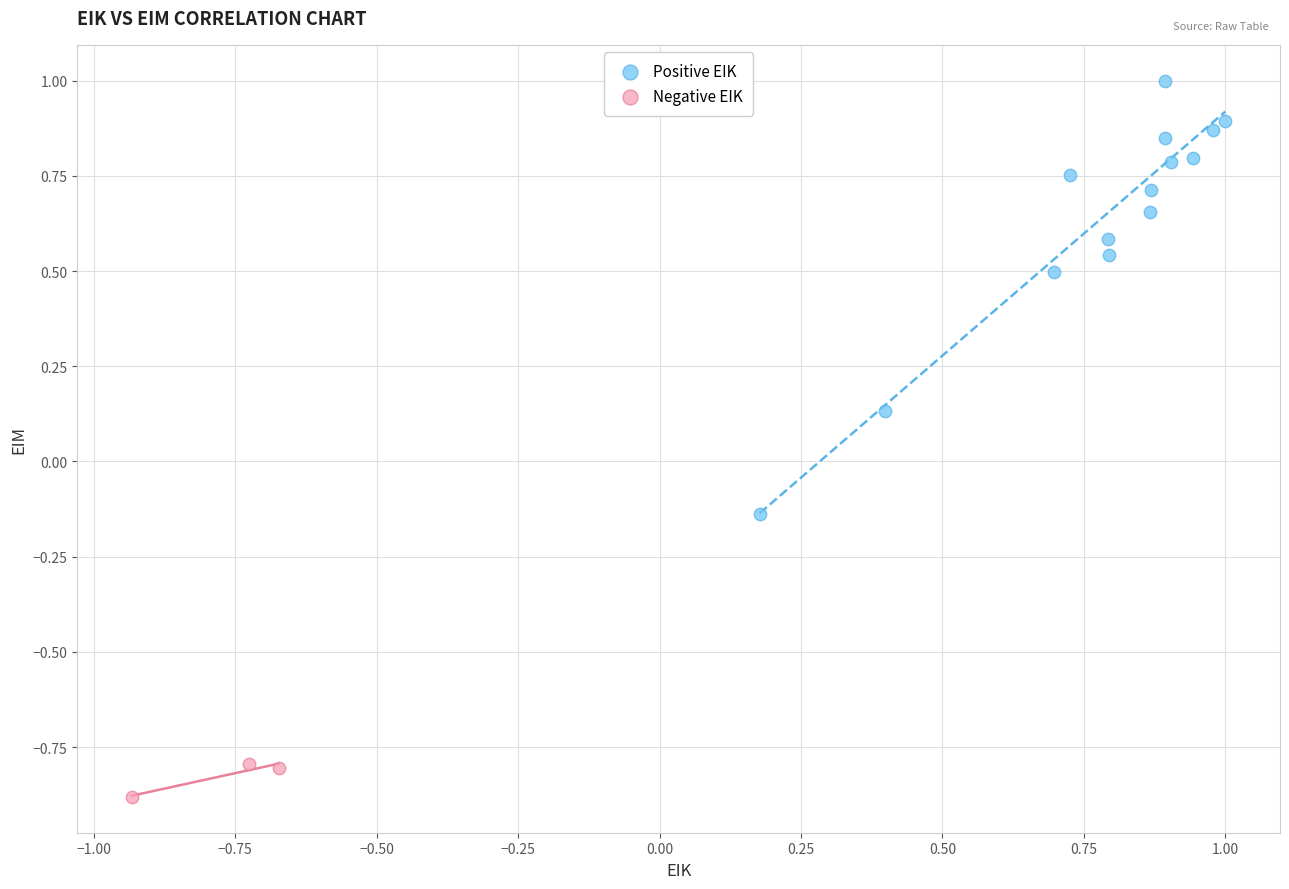

Which series contains the lowest Y value?

Negative EIK